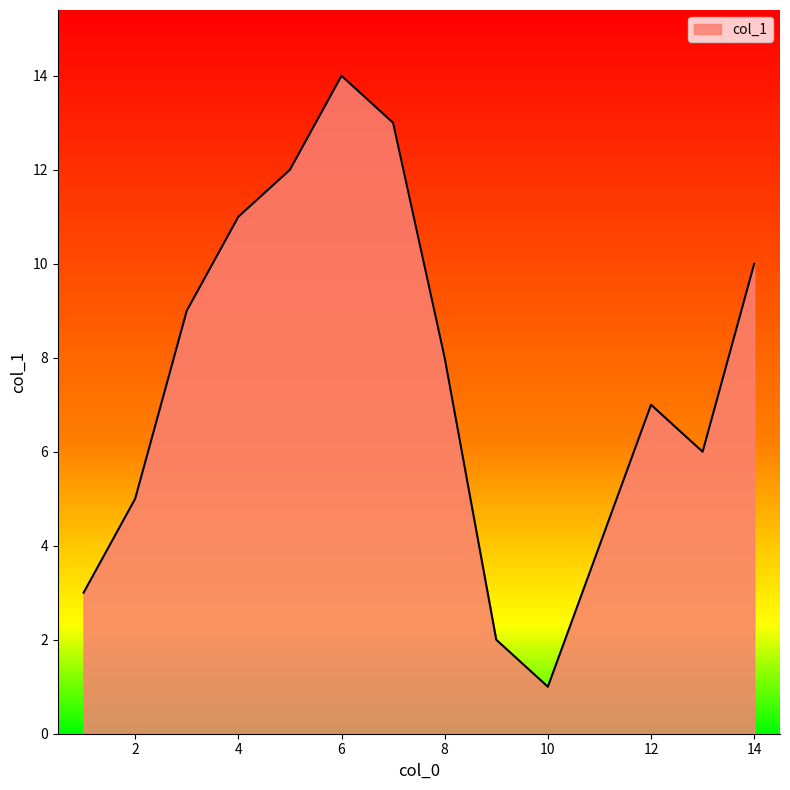

What is the difference between the maximum and minimum values?

13